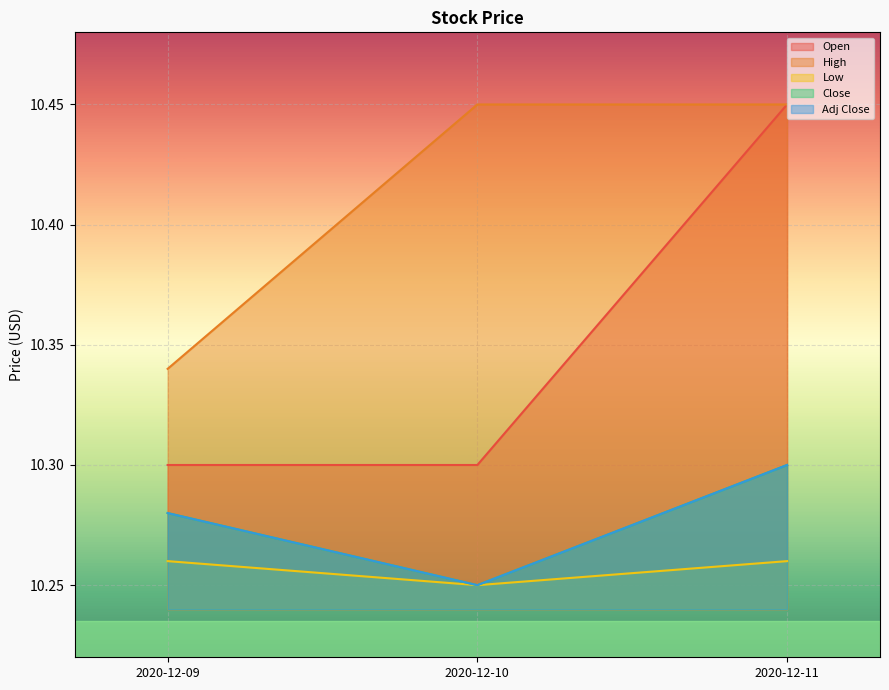

Reading left to right, extract all data points from this chart.

Open: 2020-12-09=10.3	2020-12-10=10.3	2020-12-11=10.4
High: 2020-12-09=10.3	2020-12-10=10.4	2020-12-11=10.4
Low: 2020-12-09=10.3	2020-12-10=10.2	2020-12-11=10.3
Close: 2020-12-09=10.3	2020-12-10=10.2	2020-12-11=10.3
Adj Close: 2020-12-09=10.3	2020-12-10=10.2	2020-12-11=10.3